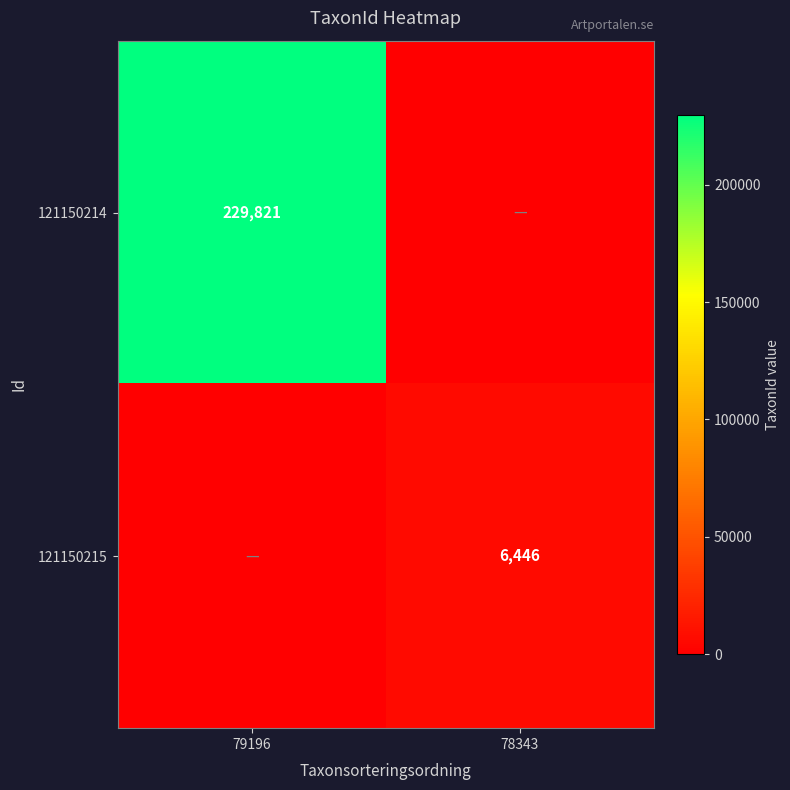

At how many categories does at least one series exceed 203024?

1